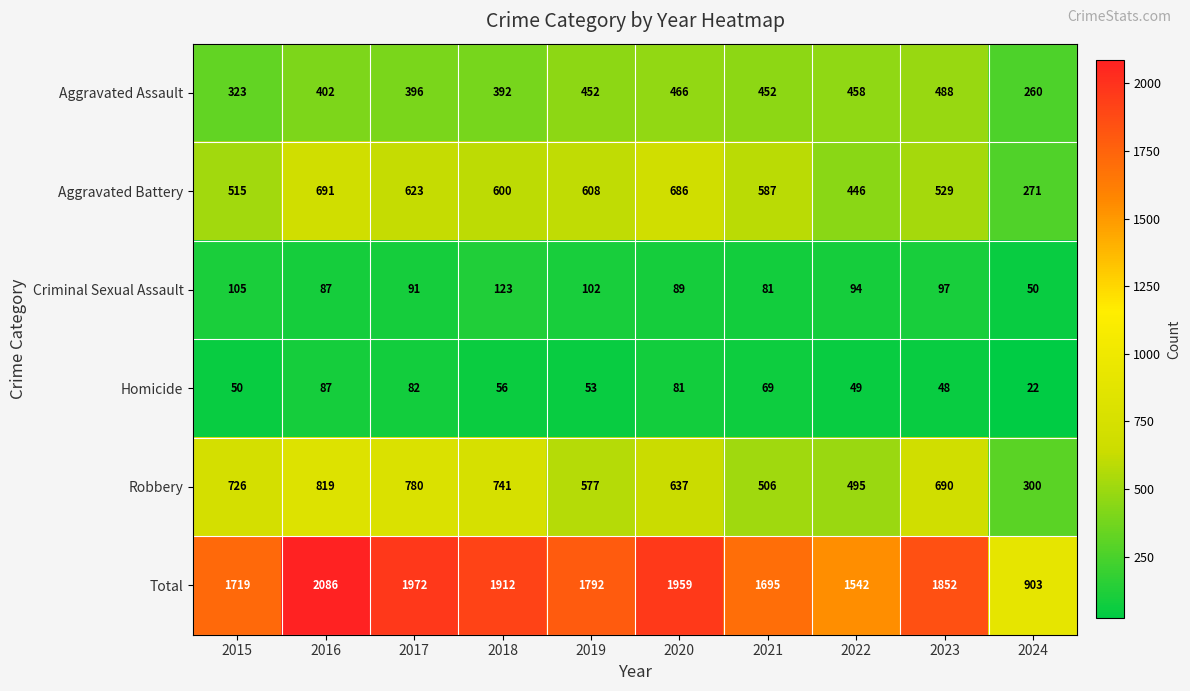

Where is Aggravated Battery nearest to the value 481?

2015